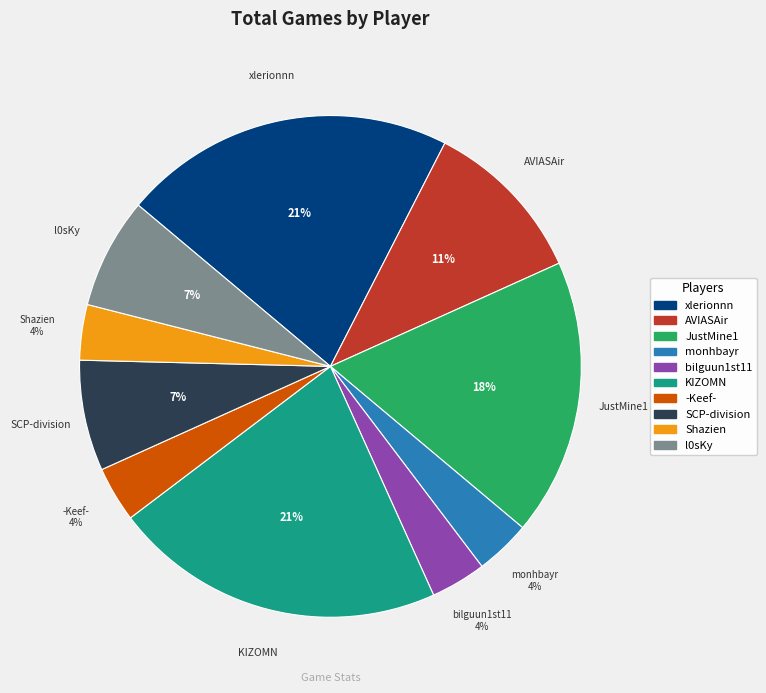

To the nearest percent, what is the average slice percentage?

10%